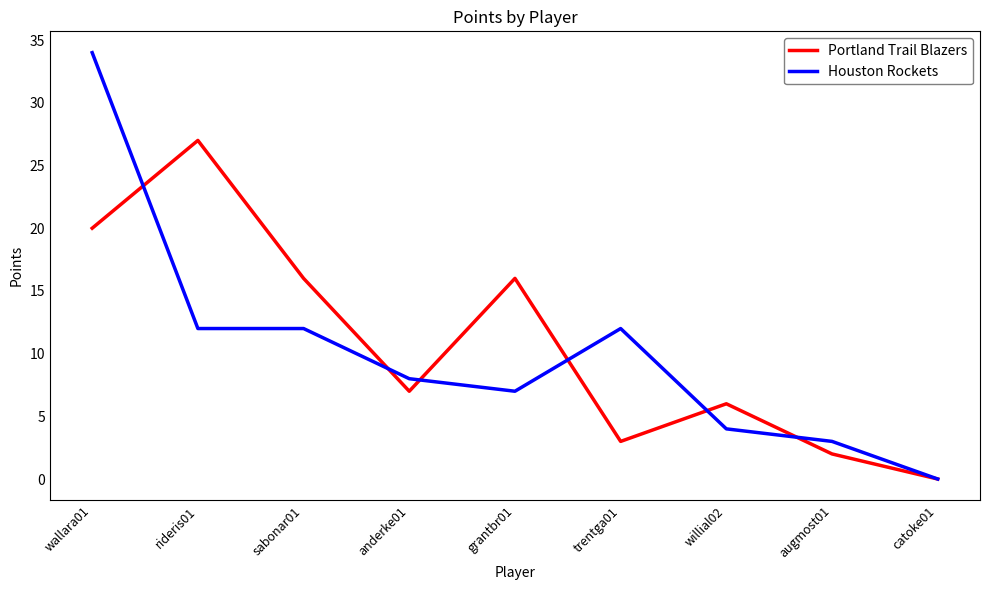

What is the total value across all series at wallara01?

54